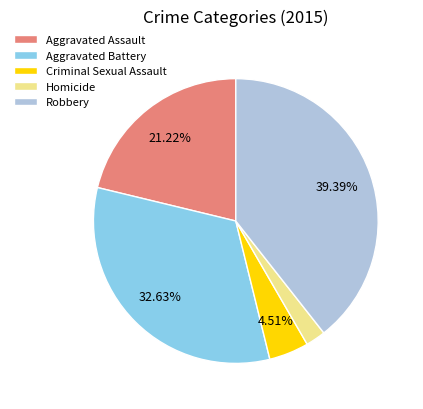

What is the largest slice in the pie chart?

Robbery